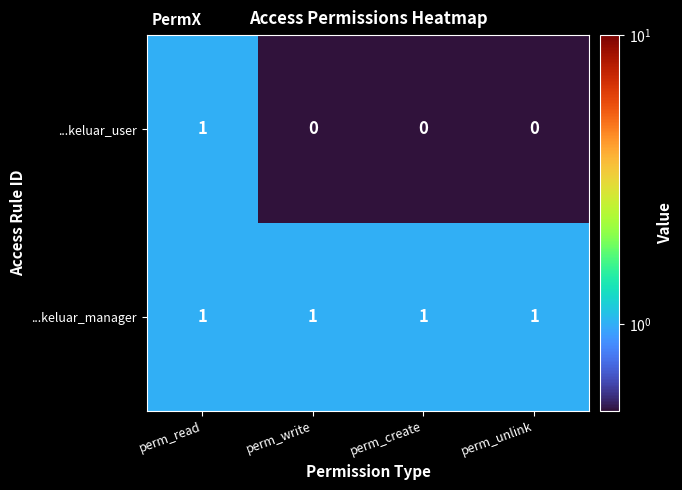

At which category is the sum across all series the highest?

perm_read